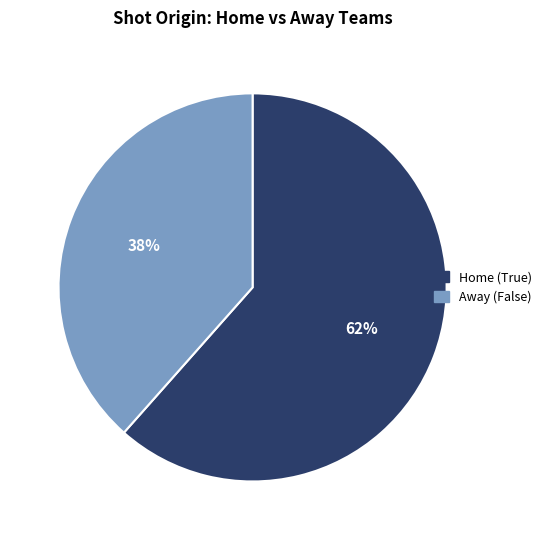

Count the number of slices in the pie.

2